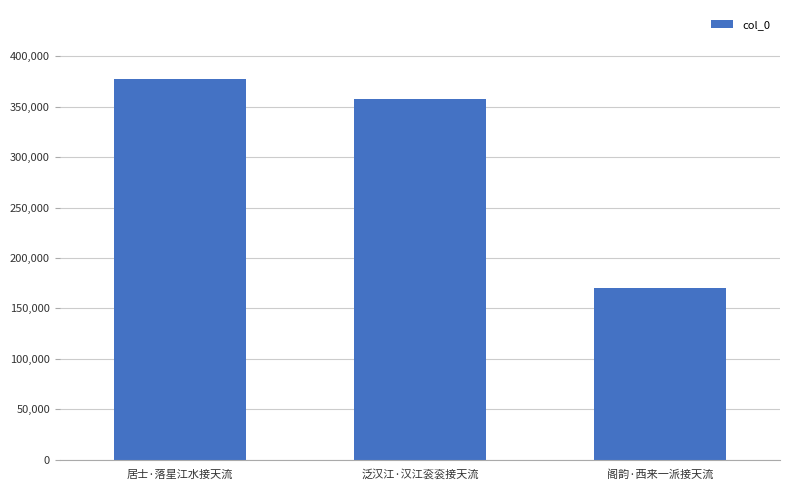

How many bars are there in total?

3